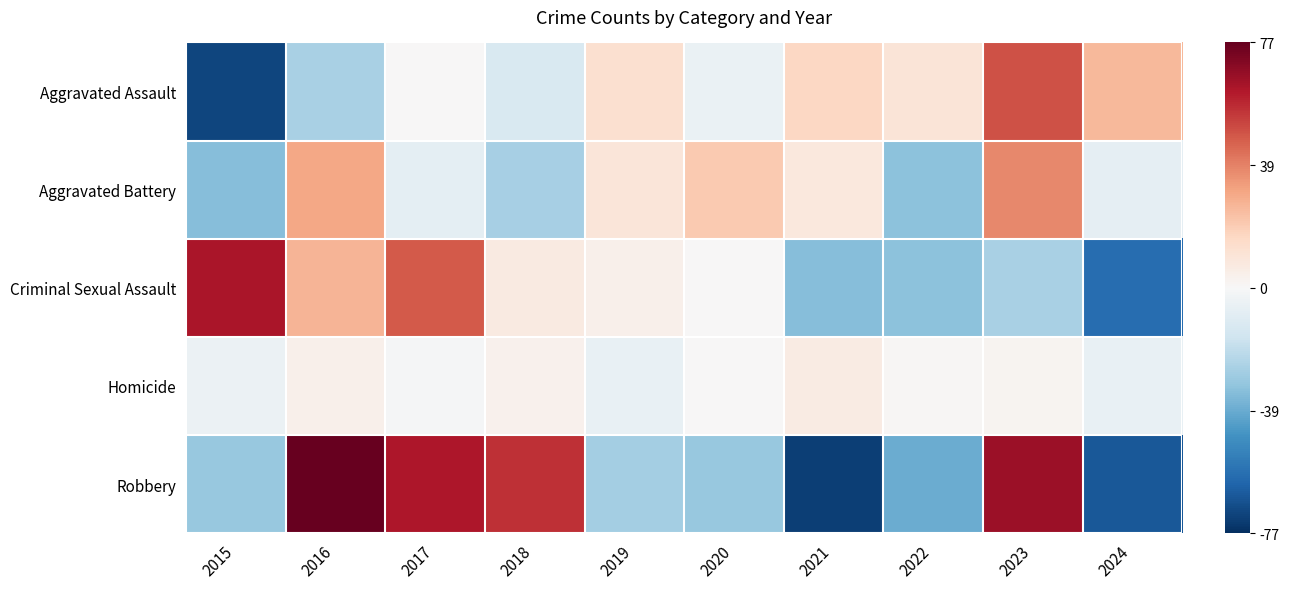

At which category does the chart reach its peak across all series?

2016